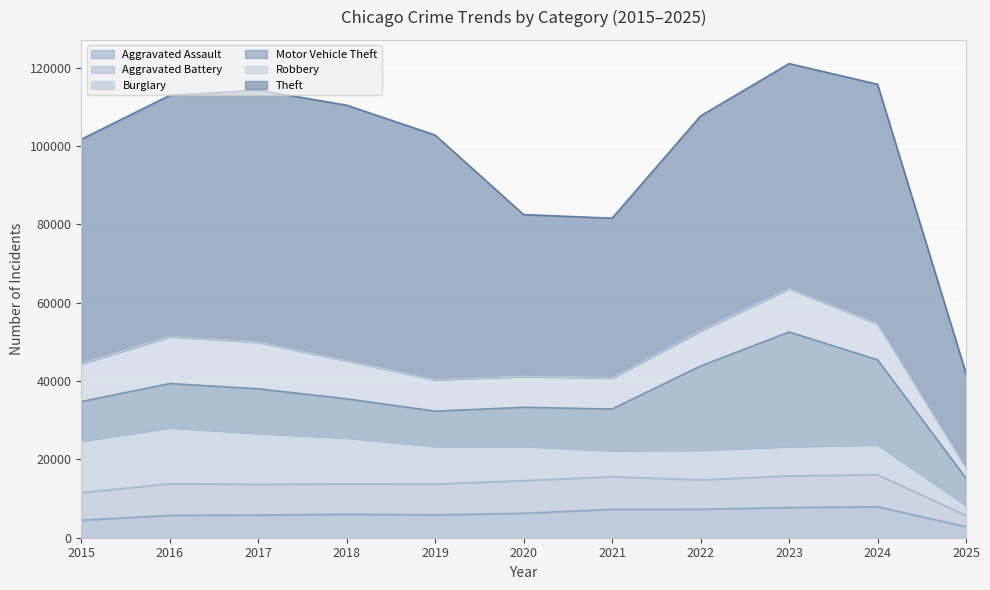

The Motor Vehicle Theft series shows 13633 at 2023. True or false?

False